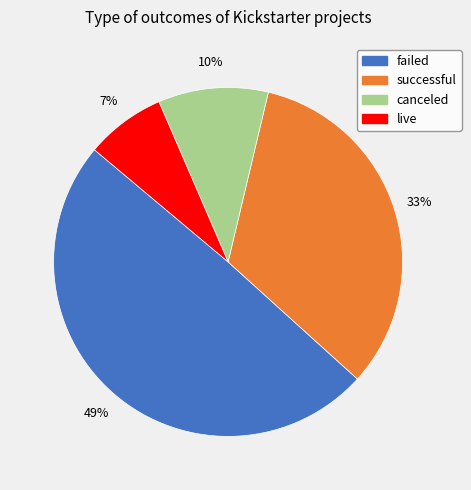

How many slices are in this pie chart?

4